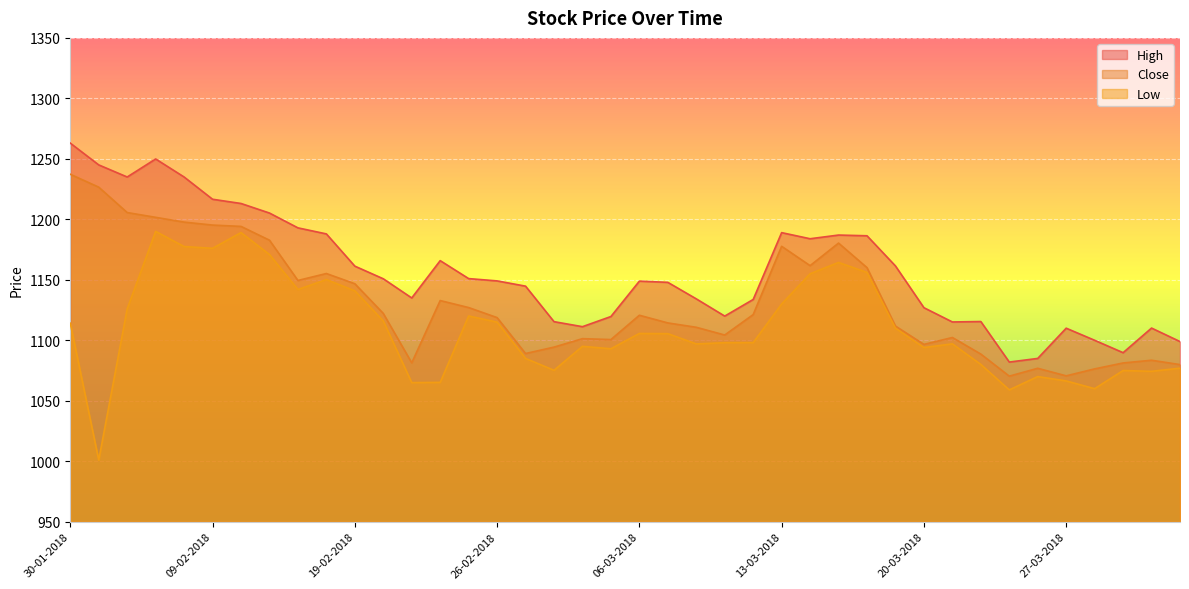

What is the greatest value displayed?

1263.0